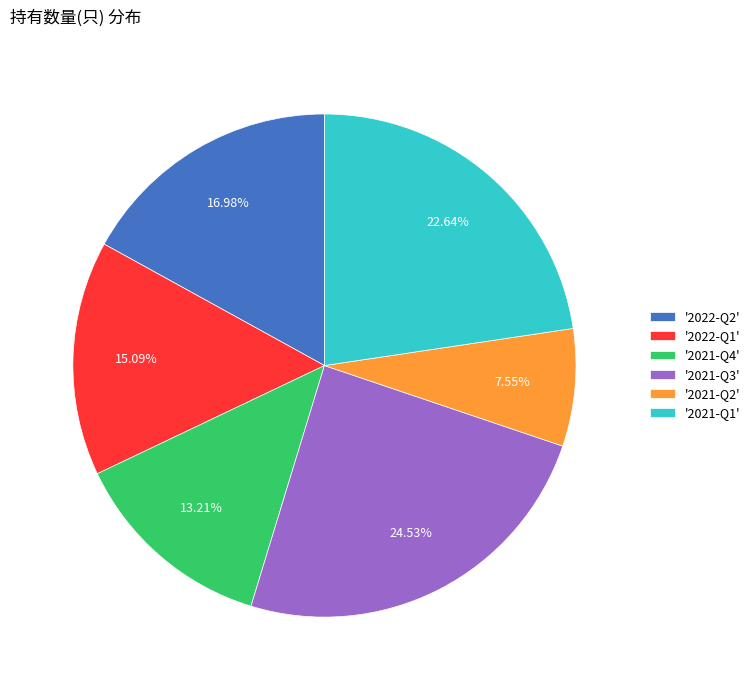

Rank the categories by value from lowest to highest.

'2021-Q2', '2021-Q4', '2022-Q1', '2022-Q2', '2021-Q1', '2021-Q3'